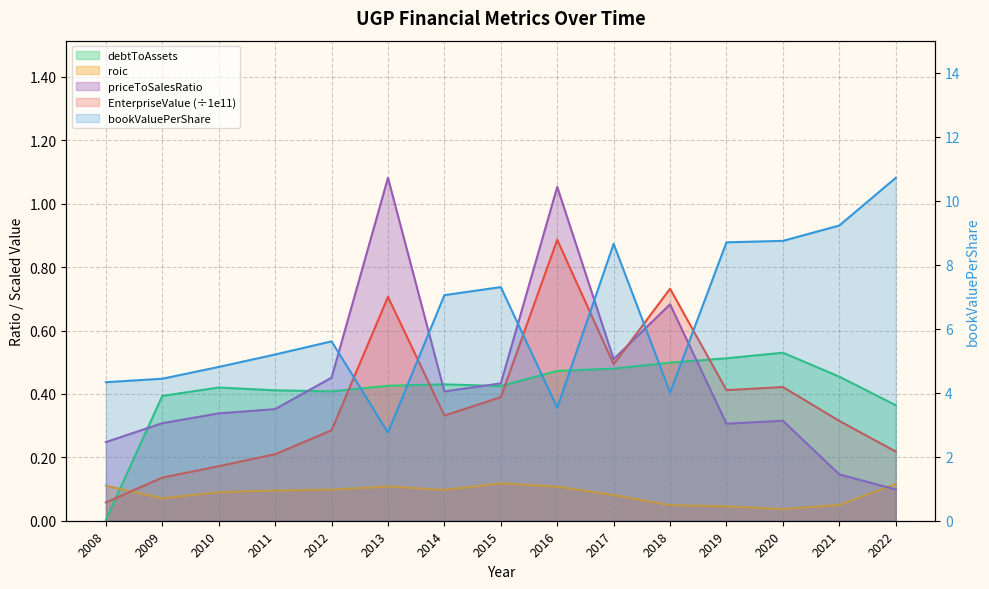

What is the maximum value for bookValuePerShare?

10.7